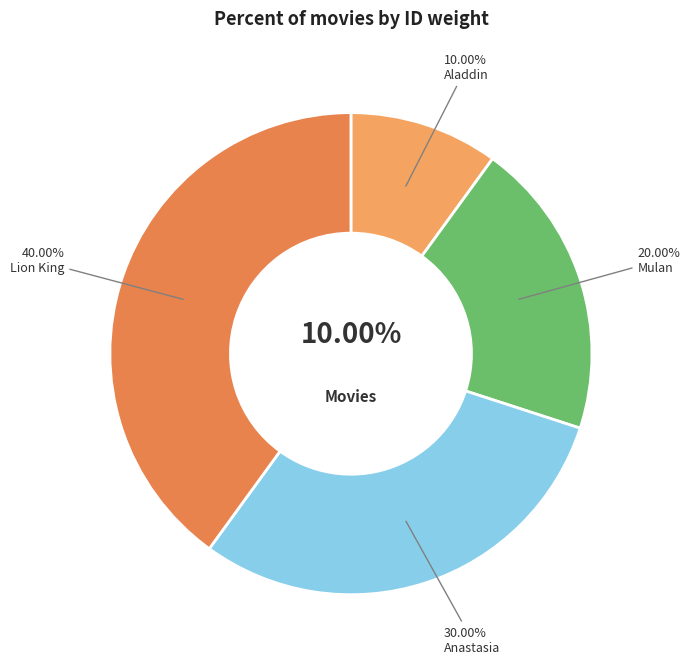

To the nearest percent, what portion does Anastasia represent?

30%